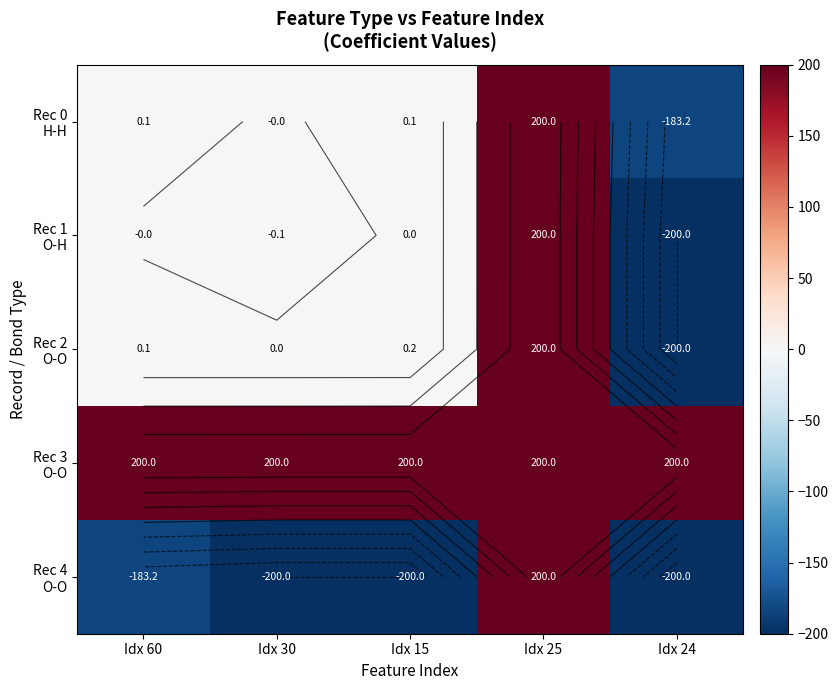

What is the difference between the maximum and second lowest values in the Rec 4 O-O series?

400.0